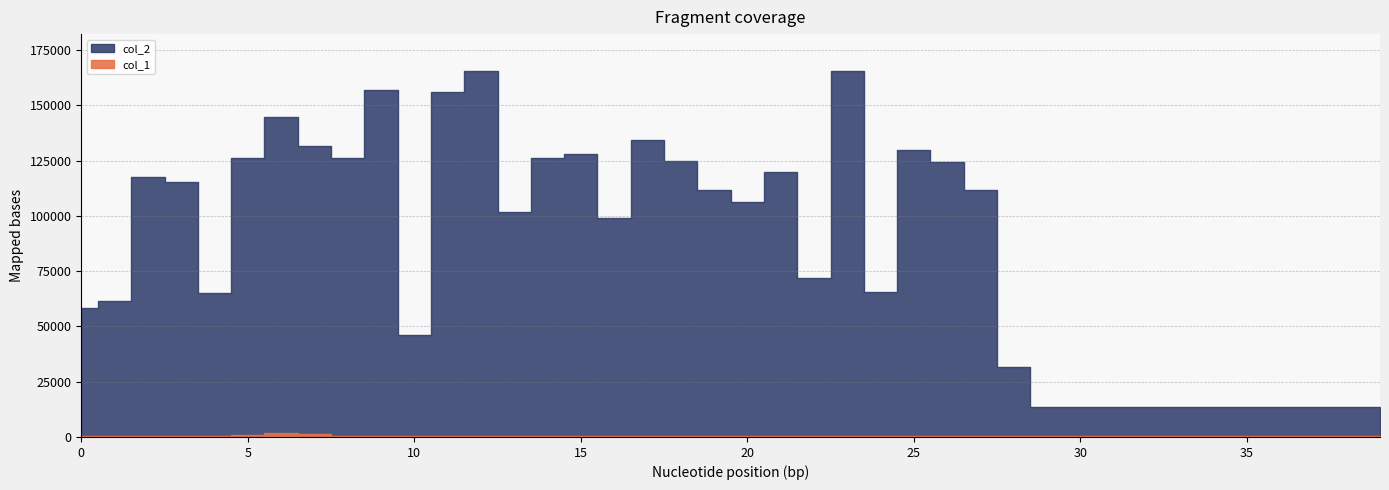

What is the value of the col_2 point at the 37th from the left?

13440